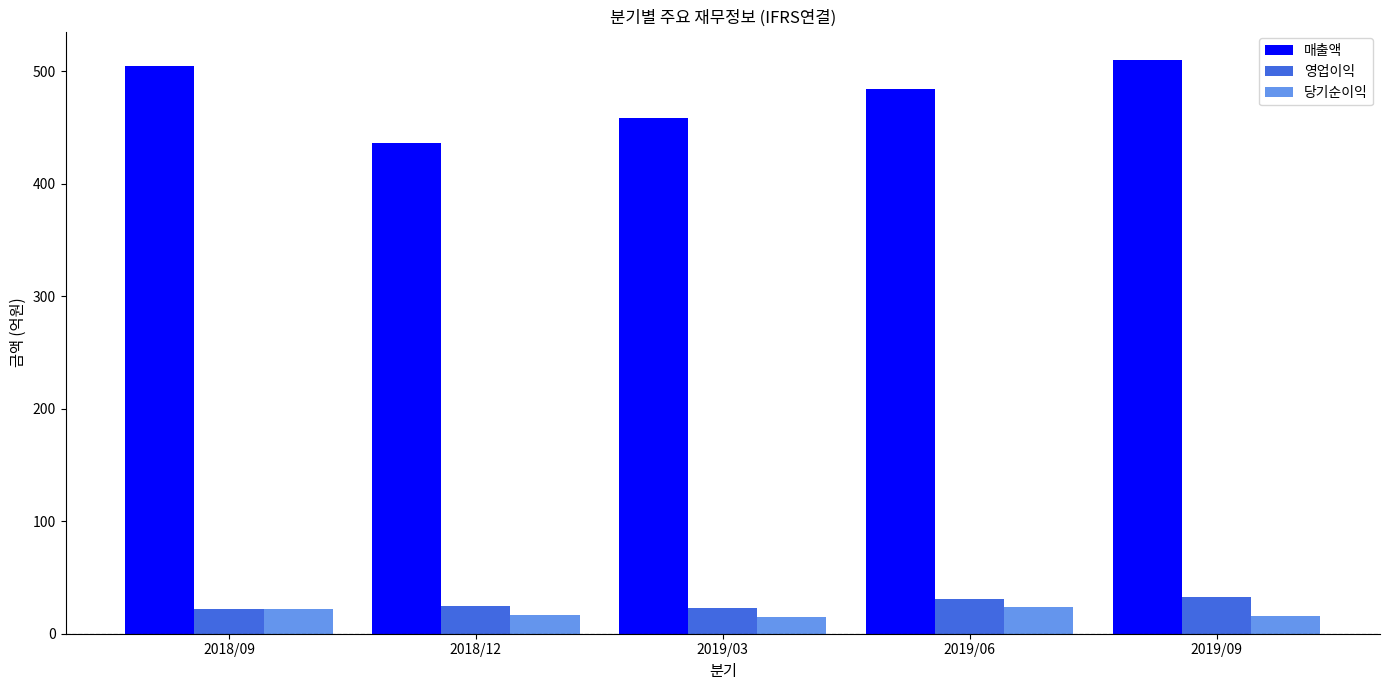

How many bars are there in total?

15